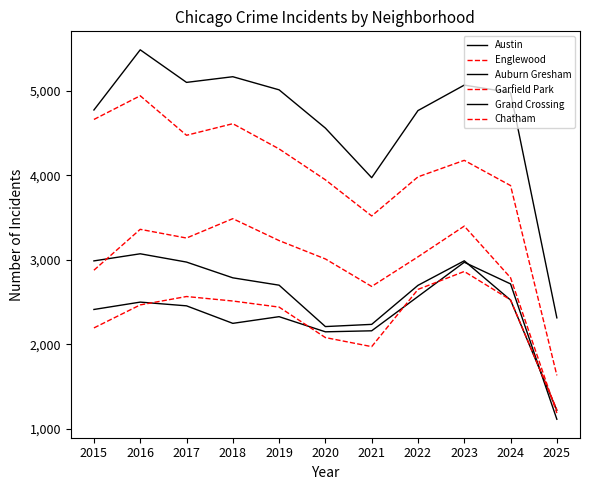

At which label is Englewood closest to 3286?

2021